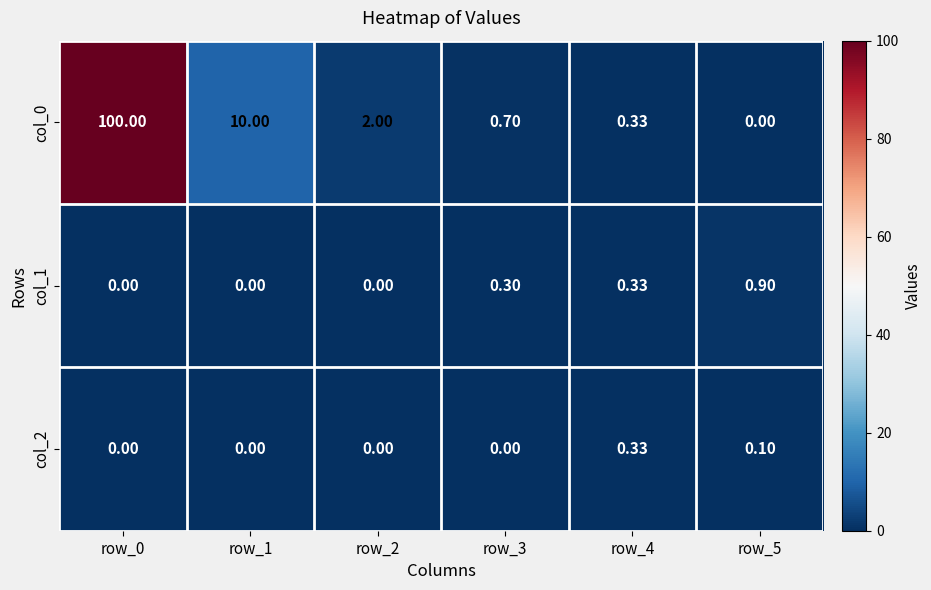

Is the value of col_2 at row_5 greater than the value of col_0 at row_5?

Yes